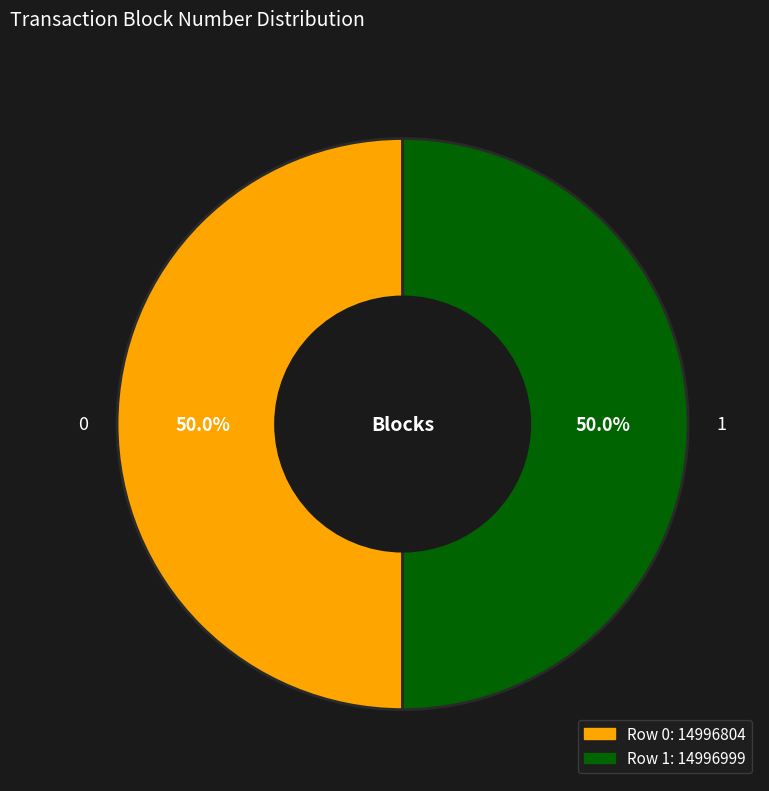

What is the total percentage of 1 and 0?

100.0%